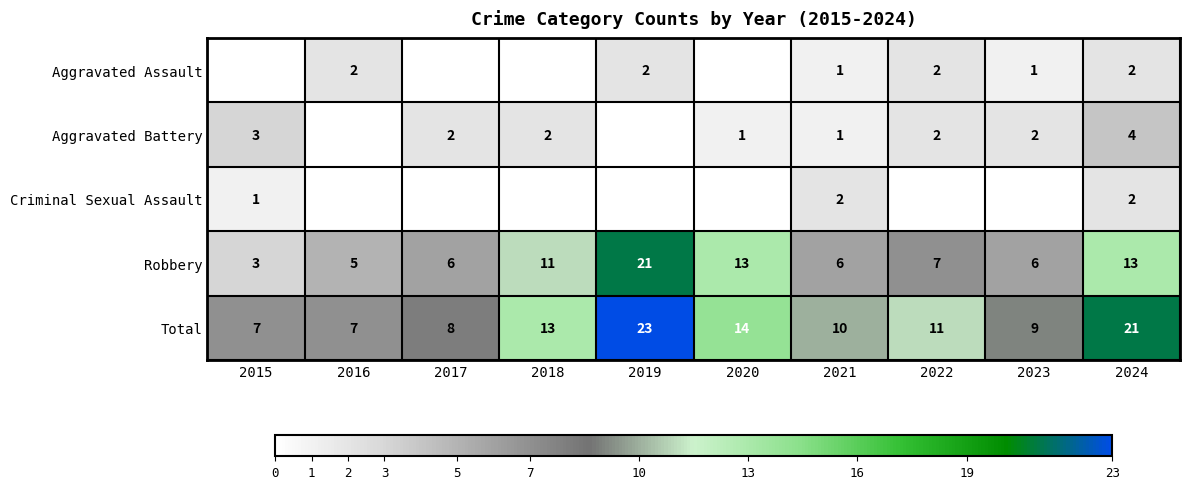

What is the sum of the Robbery values at 2021 and 2017?

12